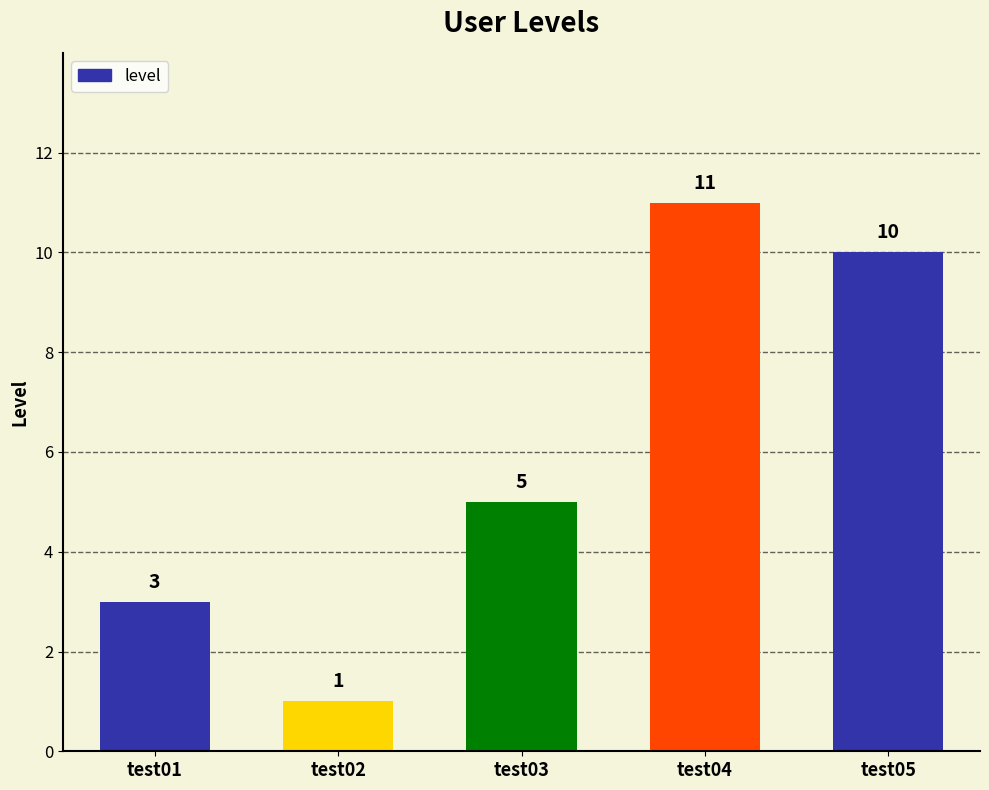

Are the bars horizontal?

No